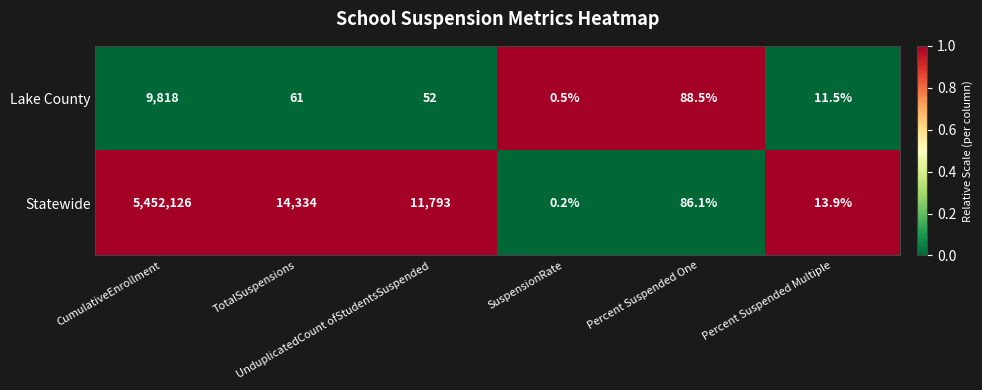

What is the difference between the second highest and minimum values in the Statewide series?

14333.8